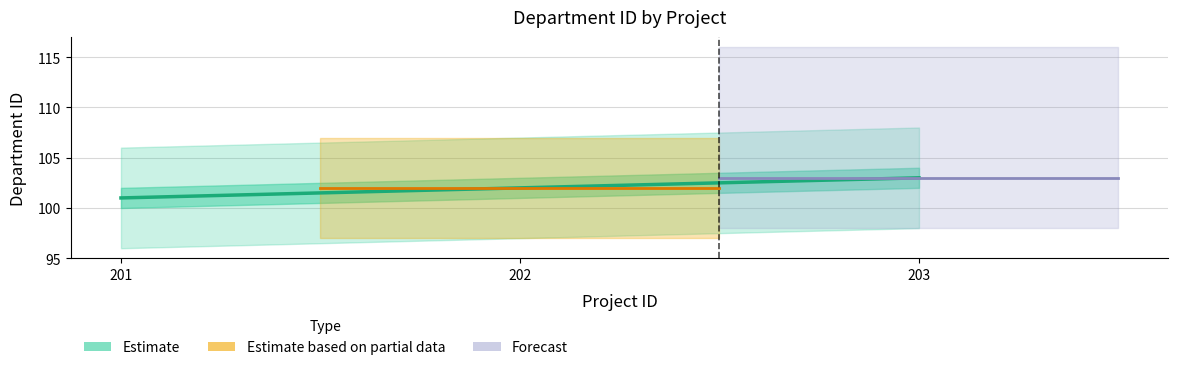

Reading right to left, transcribe all the data shown in this chart.

203=103	202=102	201=101